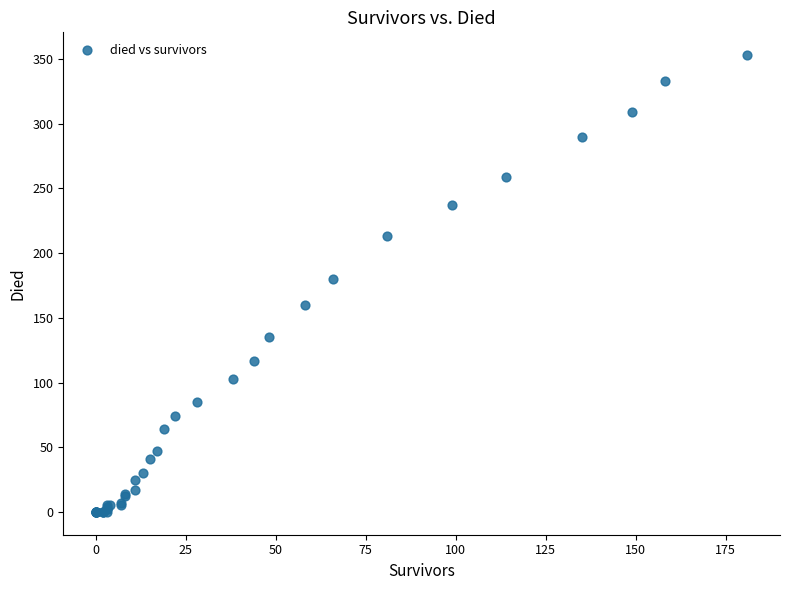

What Y value in the scatter plot is closest to 176?

180